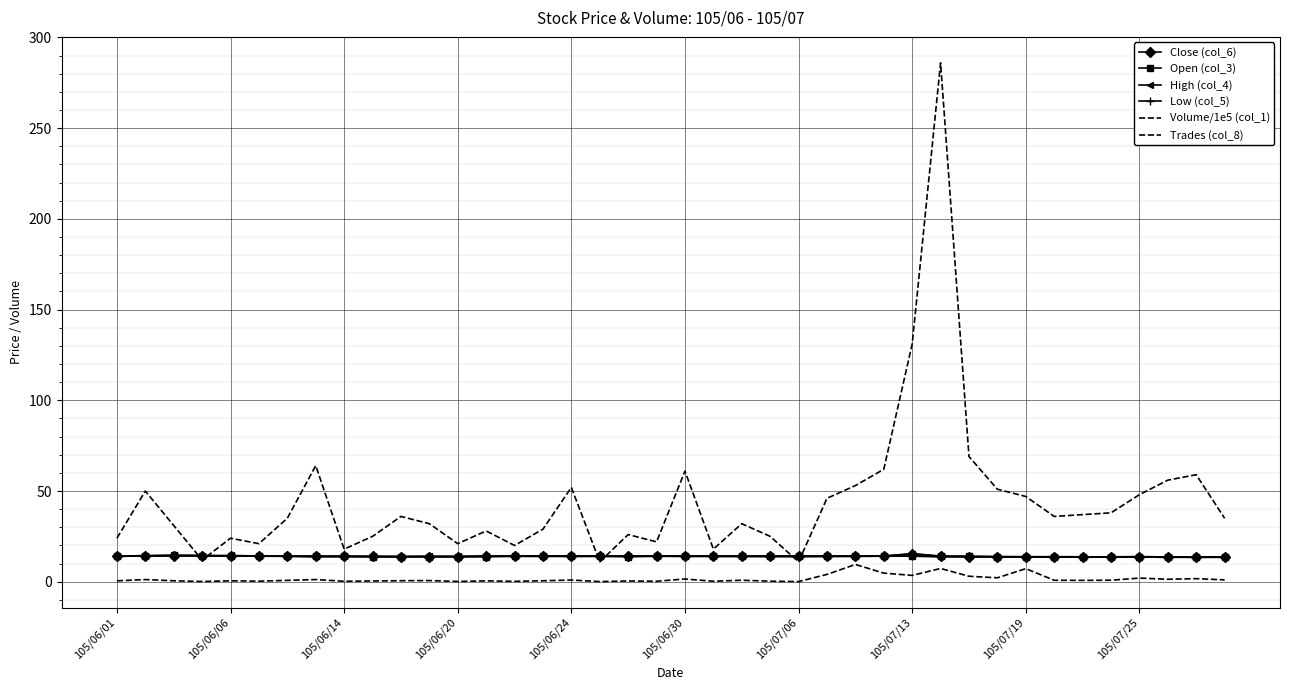

What is the sum of all Low (col_5) values?

555.4